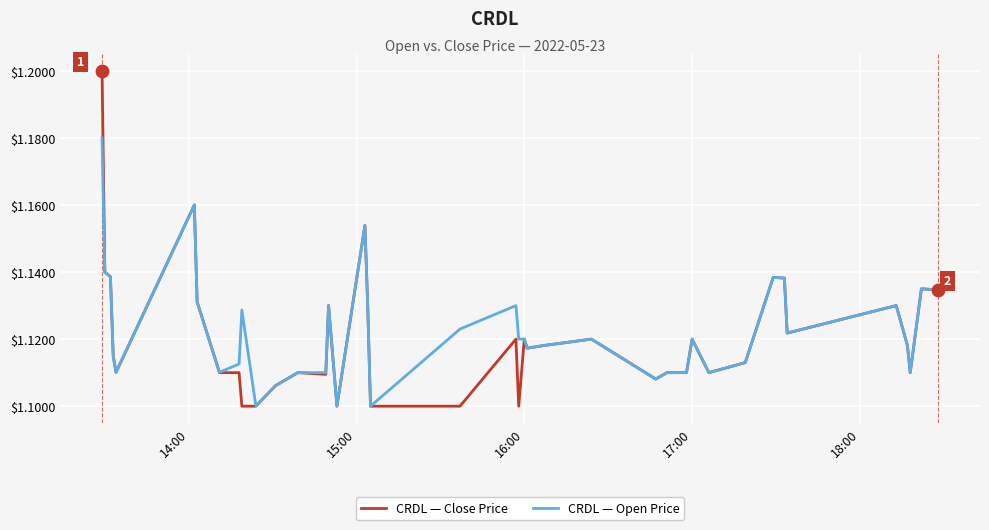

At how many categories does at least one series exceed 1?

40